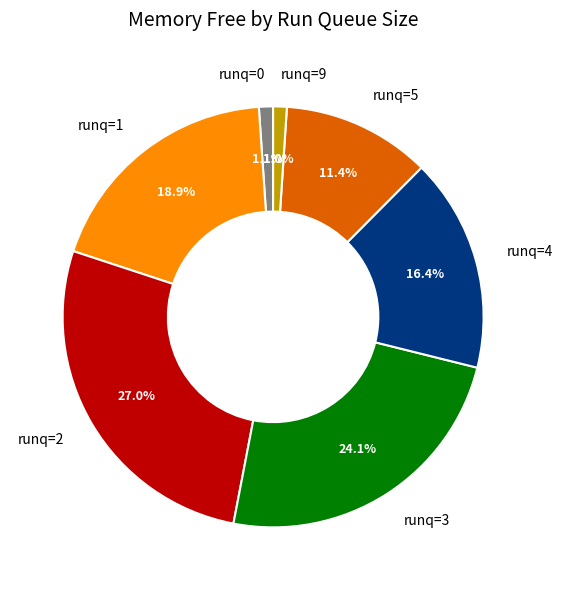

Which slice is the largest?

runq=2